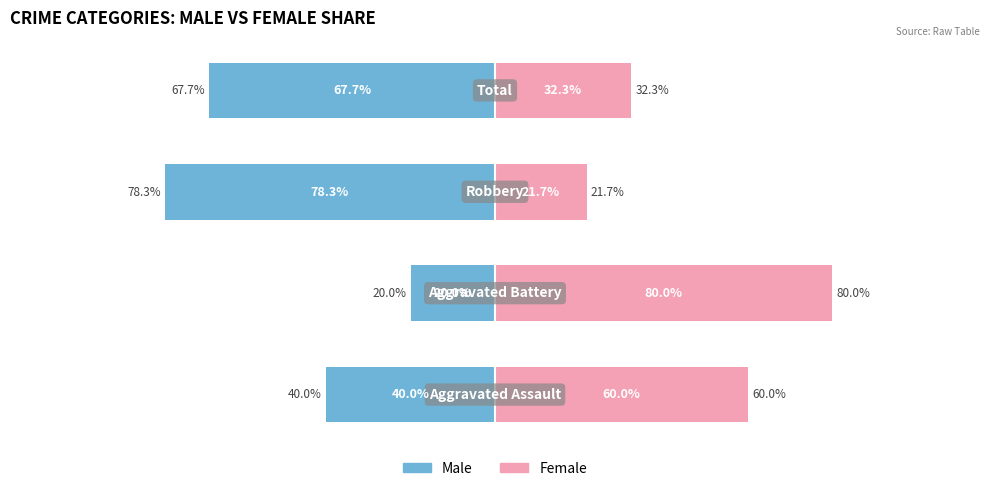

Rank the series at 2 from highest to lowest value.

Female, Male